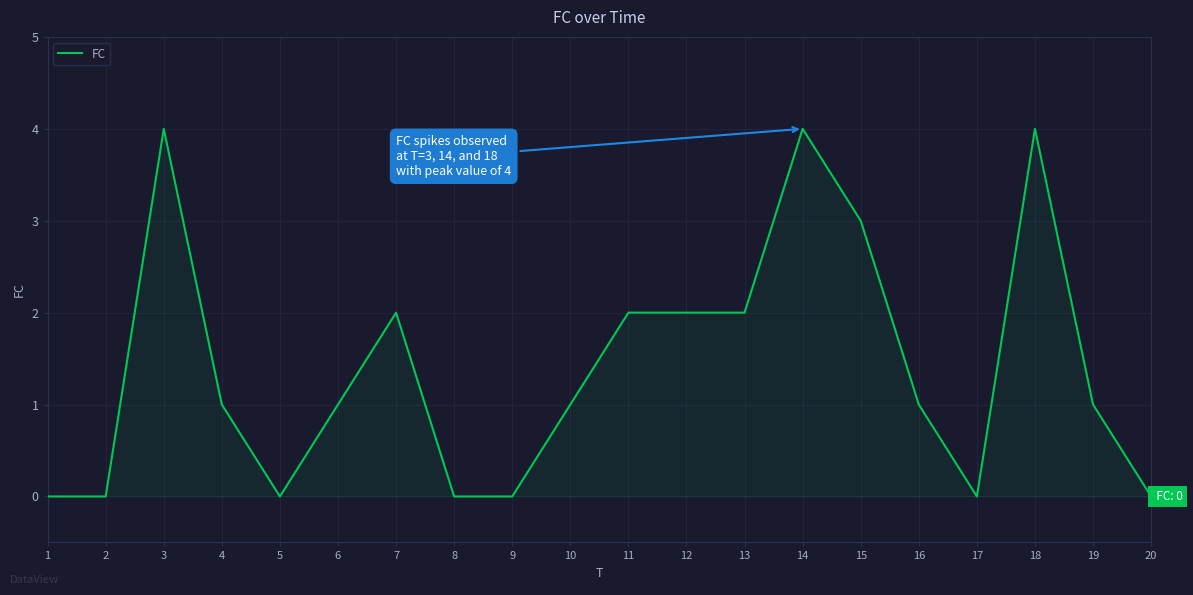

What is the greatest value displayed?

4